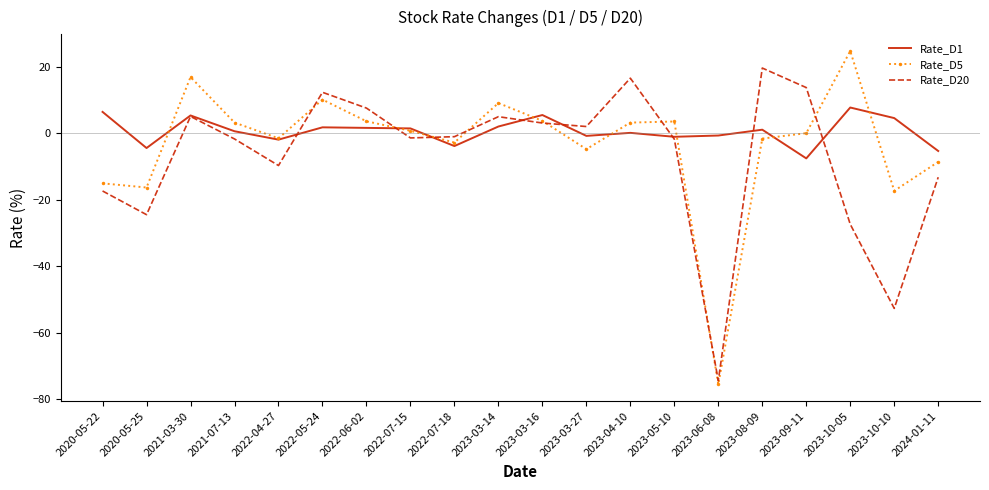

True or false: Rate_D20 has a value of 2.0 at 2023-03-27.

True